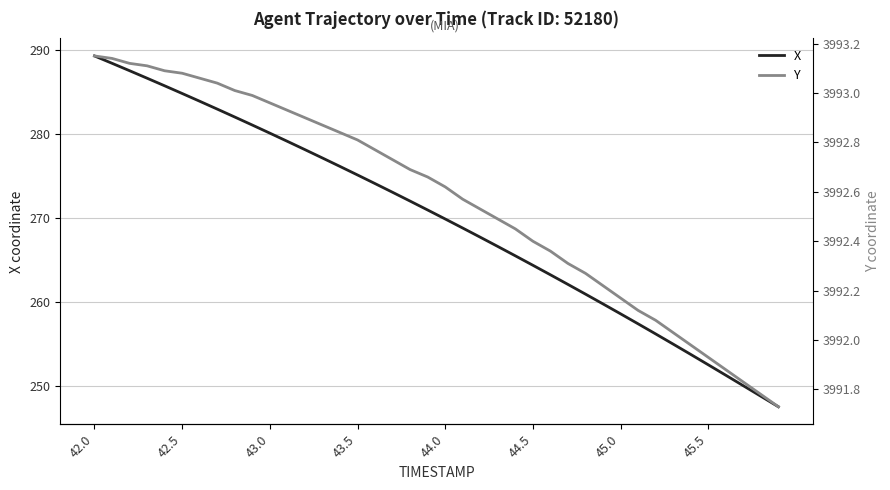

Does the chart display data point markers on the line(s)?

No